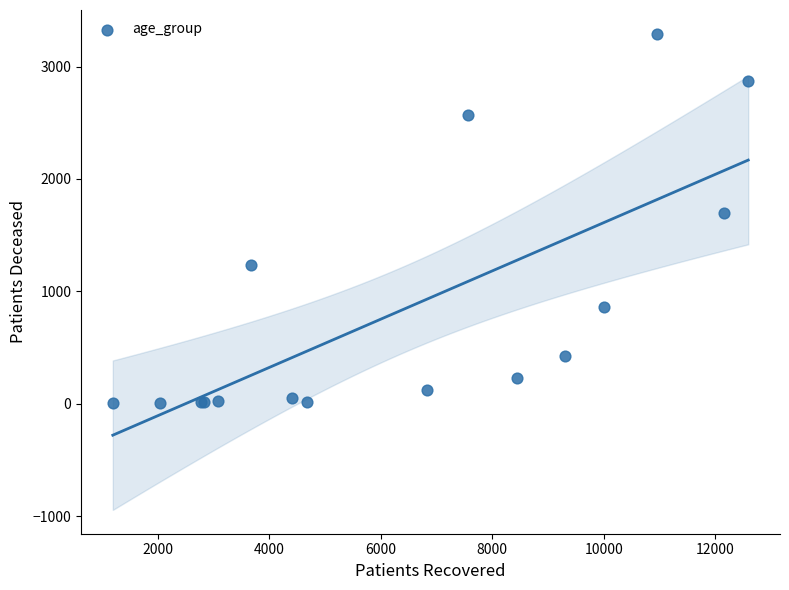

What Y value in the scatter plot is closest to 1647?

1700